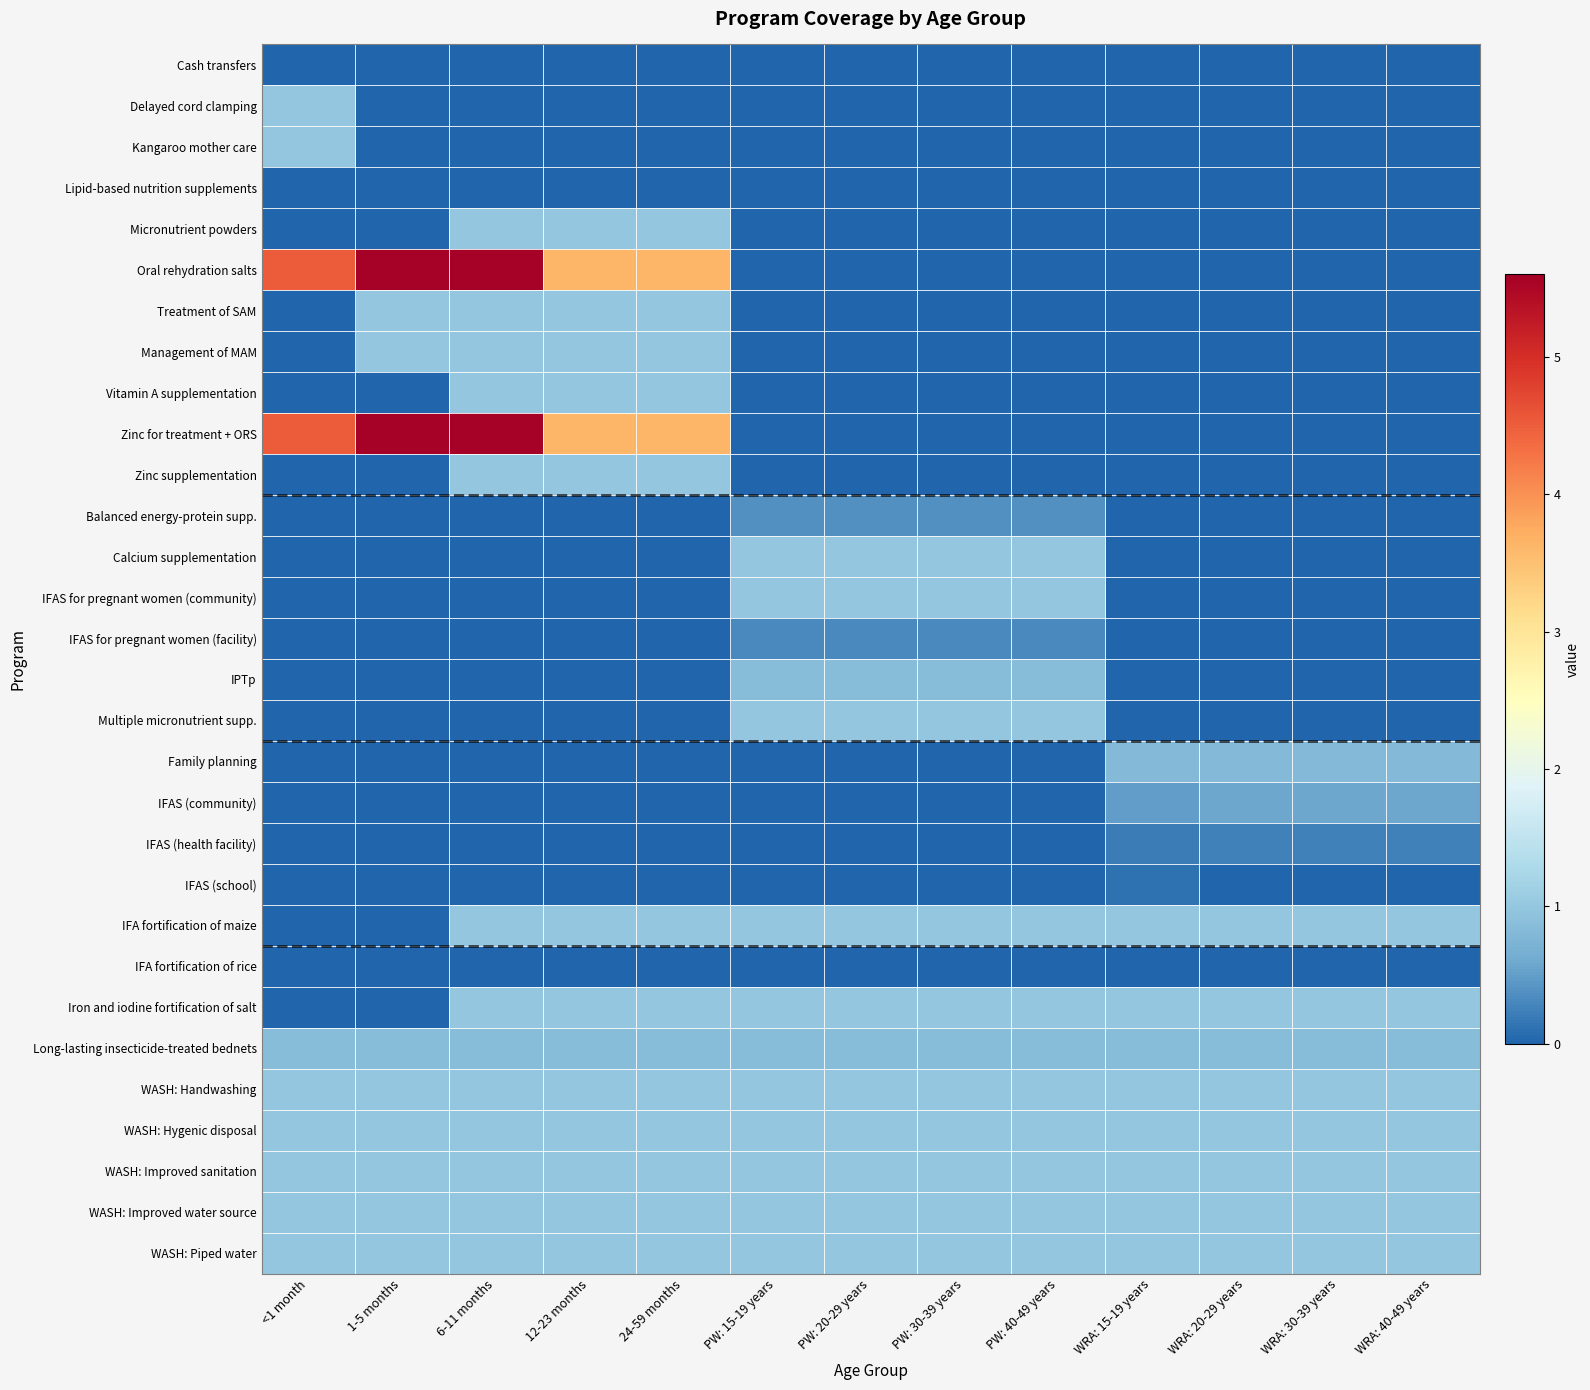

Between WRA: 30-39 years and PW: 20-29 years, which is larger?

WRA: 30-39 years